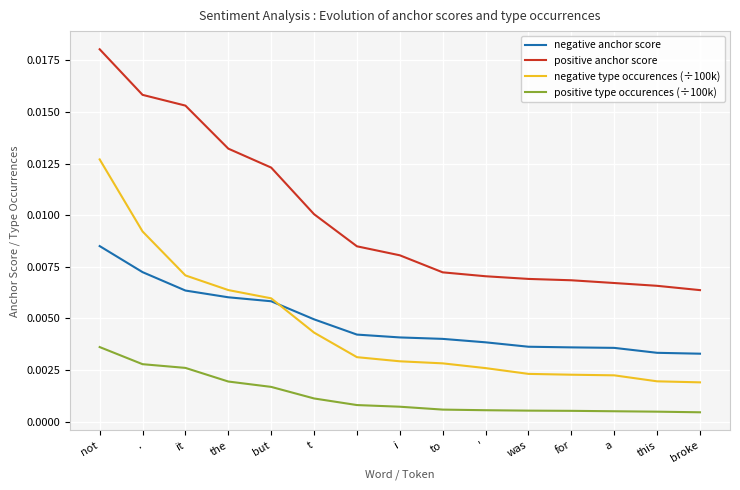

True or false: positive anchor score and positive type occurences (÷100k) intersect in this chart.

False